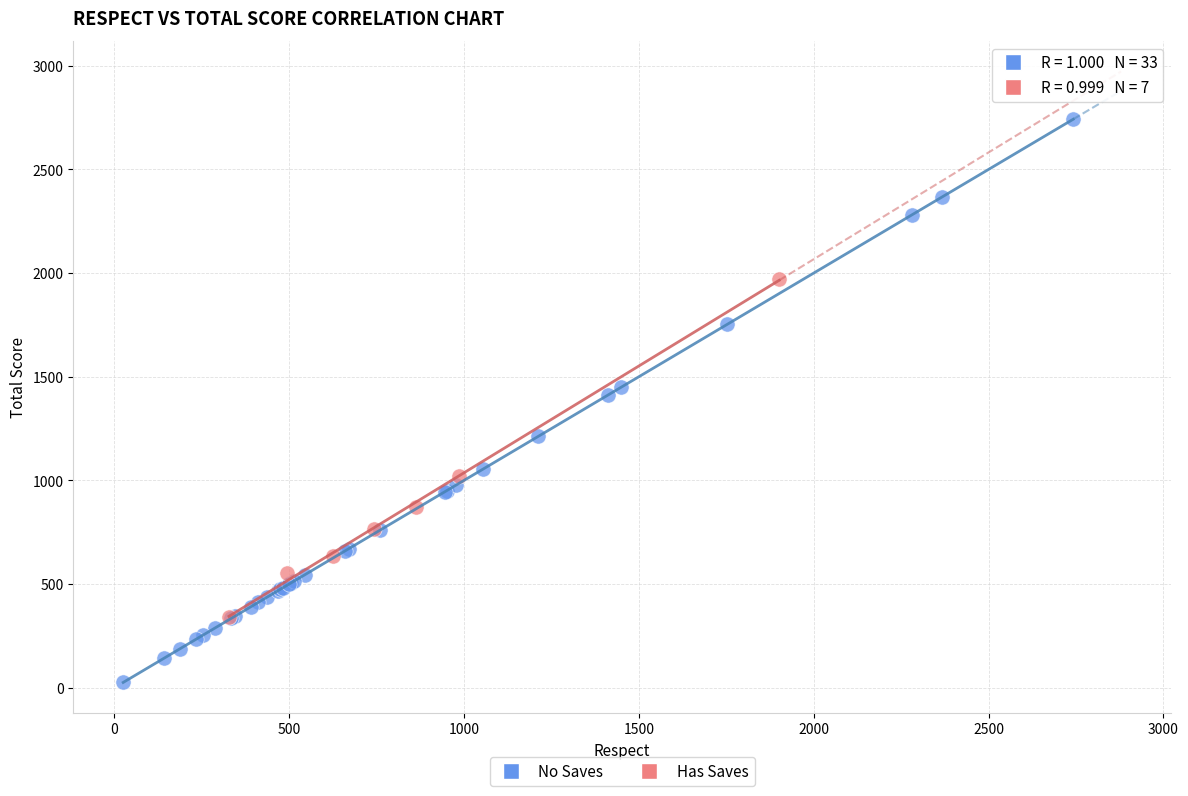

Which series has the widest spread of Y values?

No Saves